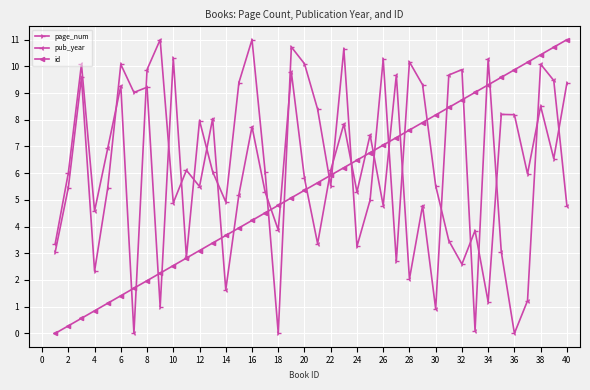

How many intersections are there between page_num and pub_year?

21